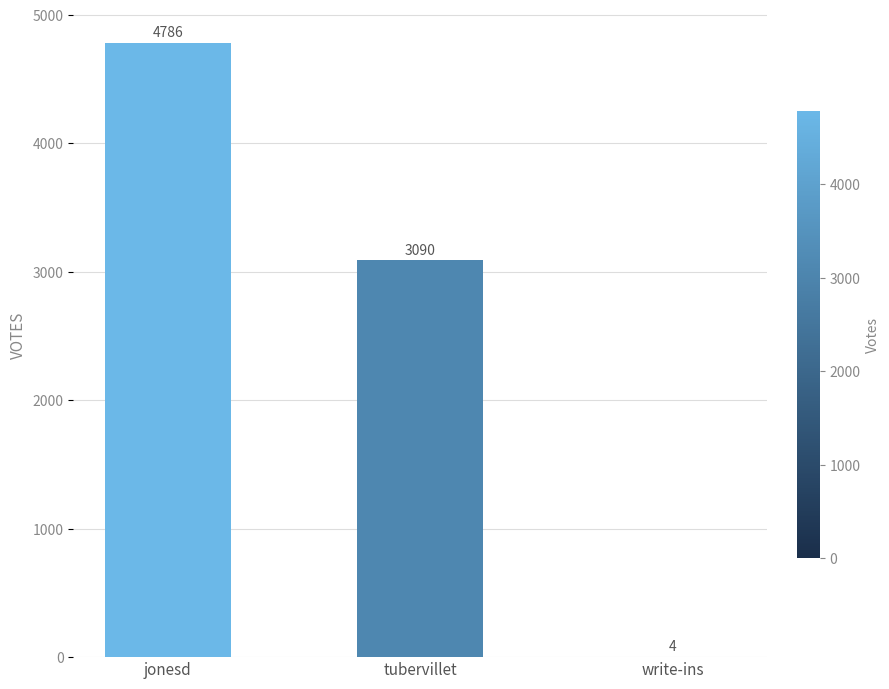

Which label corresponds to the largest value in the chart?

jonesd